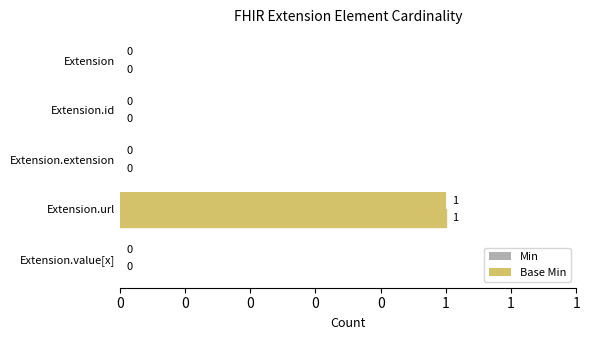

Rank the series by their maximum value, from highest to lowest.

Min, Base Min